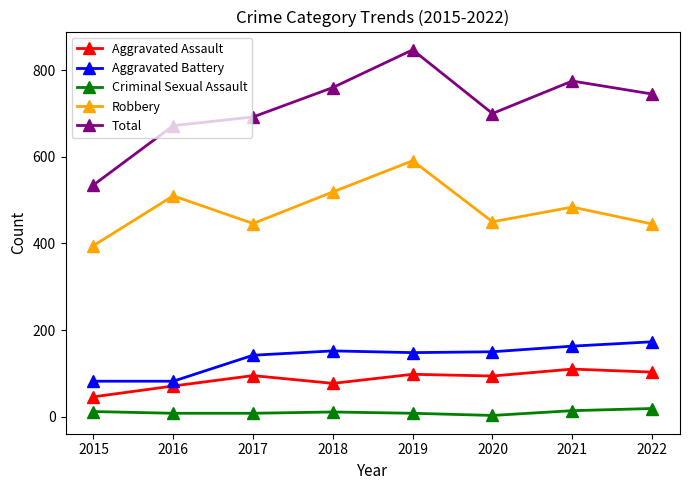

Does the chart have visible grid lines?

No